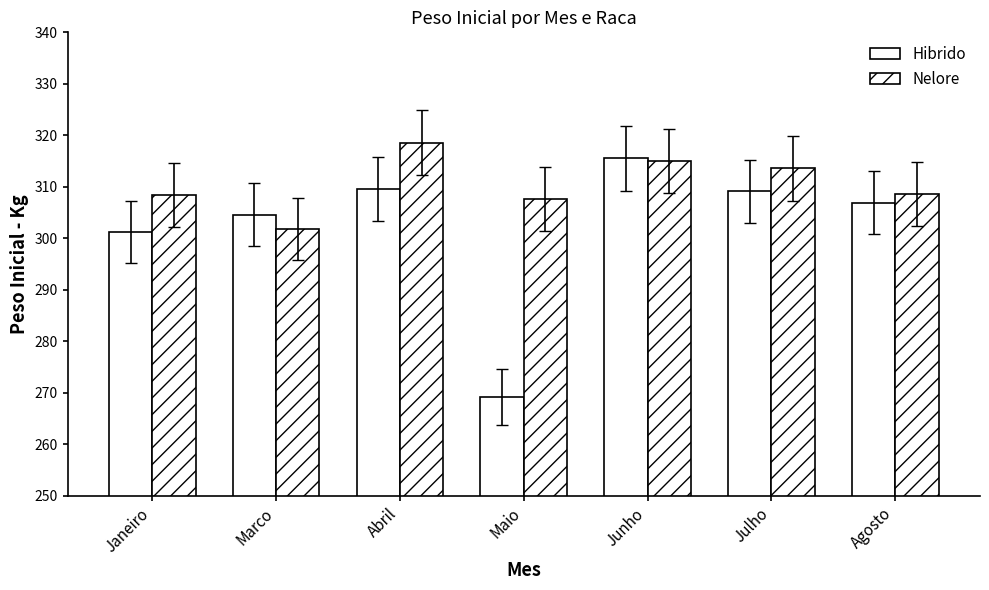

Does the chart contain stacked bars?

No